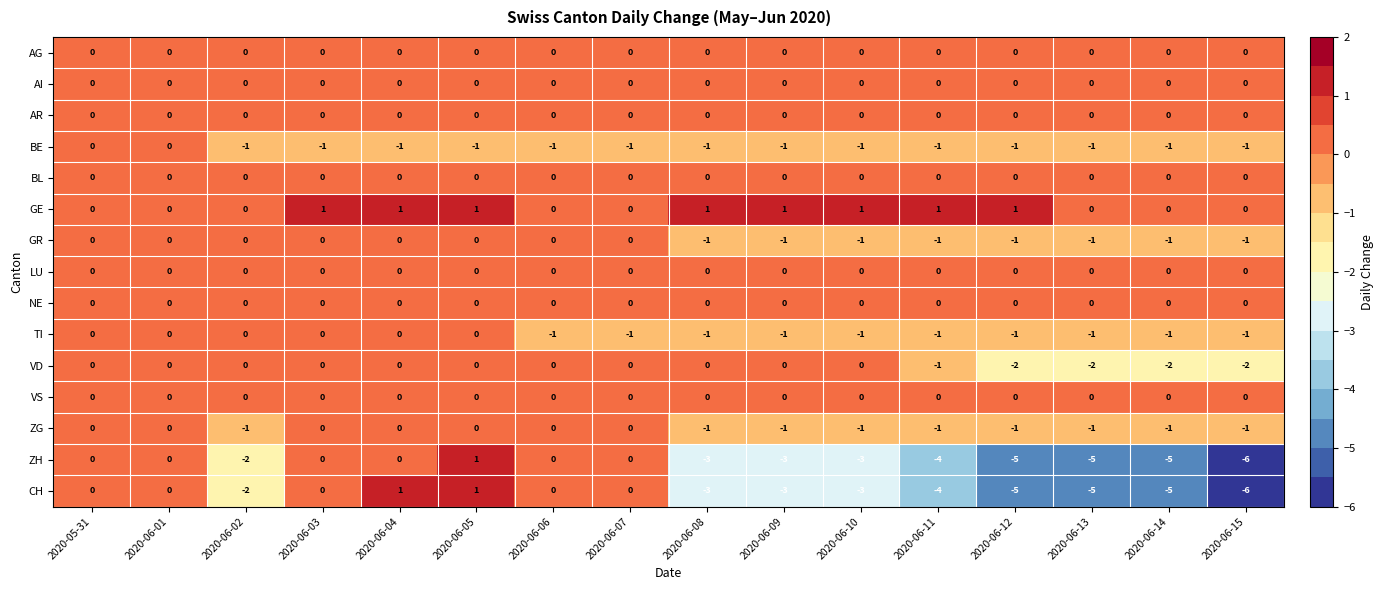

At how many categories does at least one series exceed -1?

16